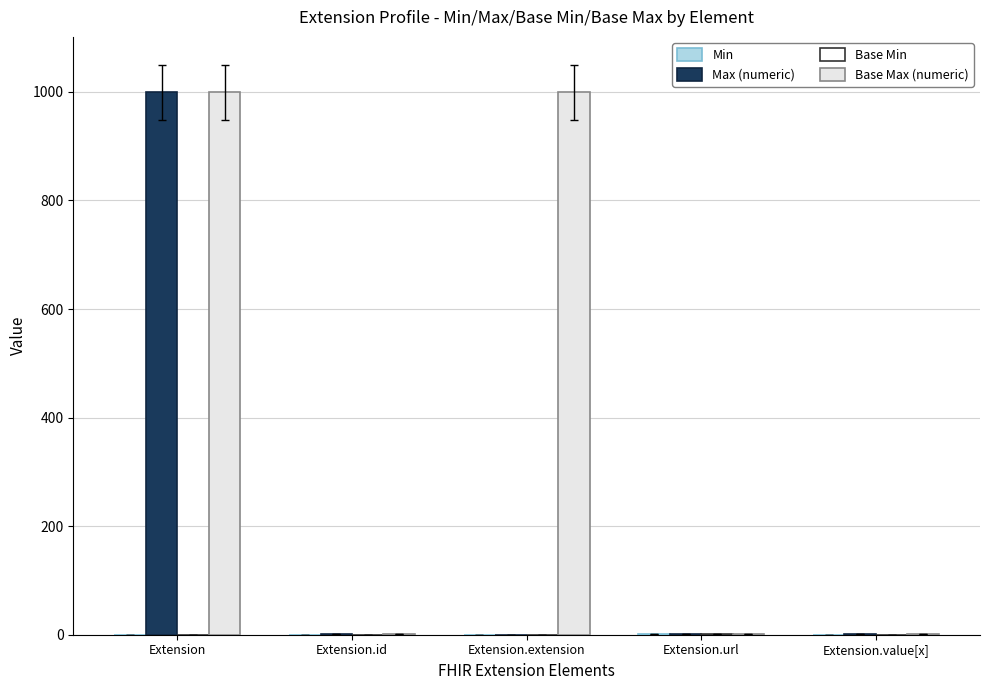

The Min series shows 0 at Extension.extension. True or false?

False